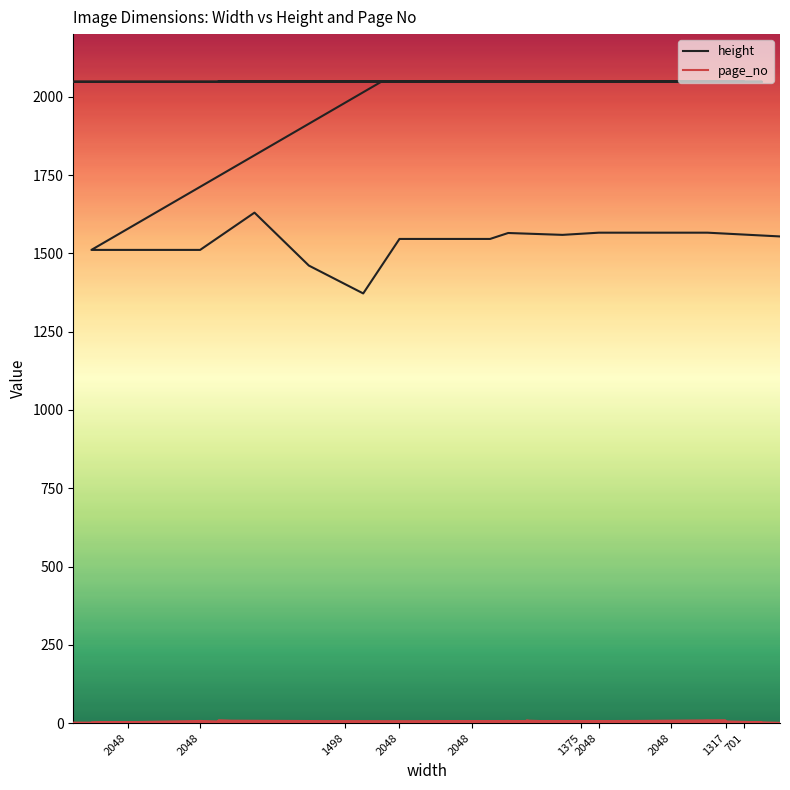

At which label does page_no first exceed 3?

1317